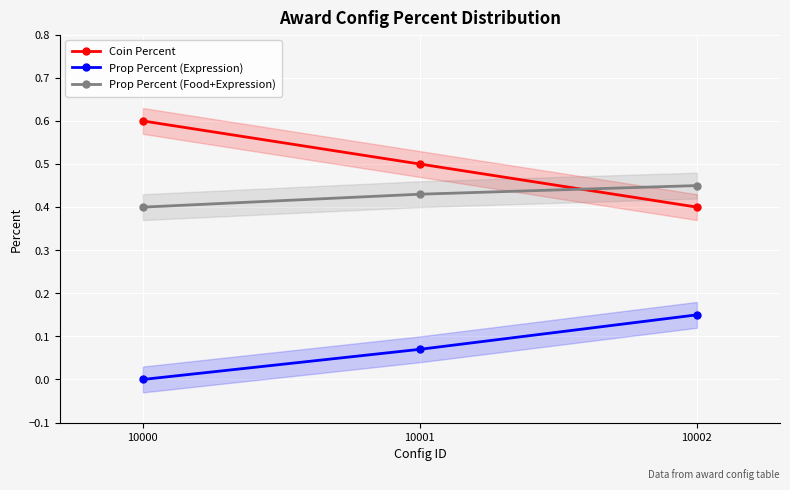

The value of Prop Percent (Expression) at 10001 is 0.1. True or false?

True